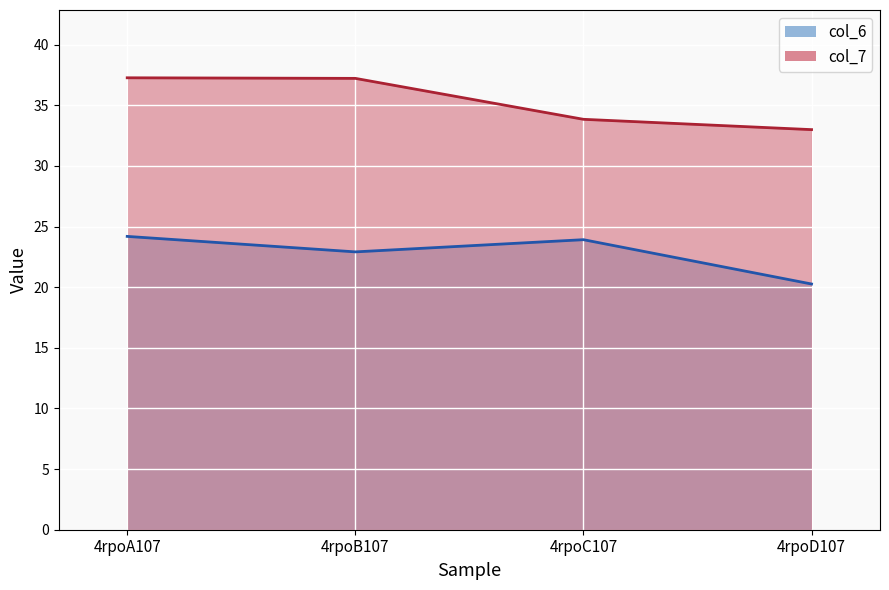

Is the value of col_7 at 4rpoC107 greater than the value of col_6 at 4rpoA107?

Yes